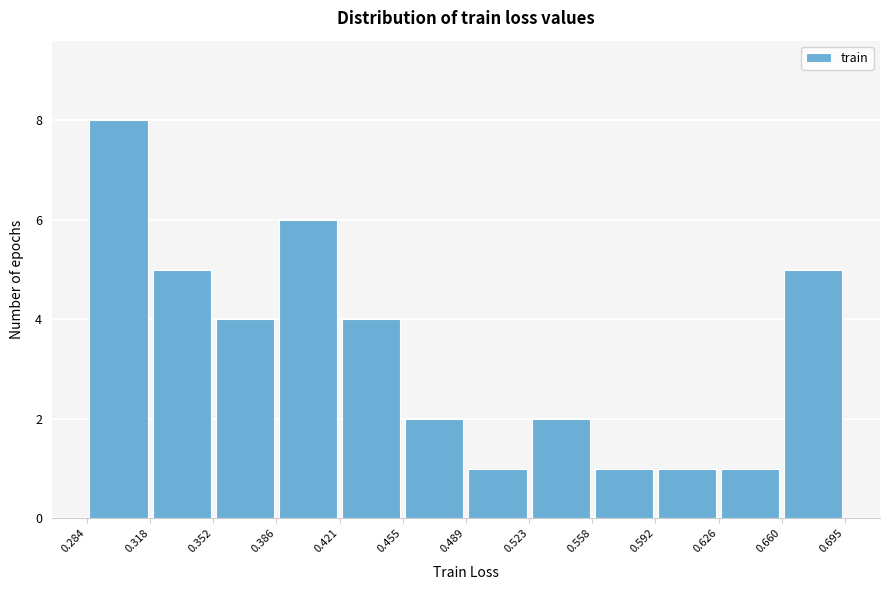

Reading left to right, list every bar in this chart as the range it spans on the x-axis followed by its height. The values are not printed on the chart, so give them approximately, as read against the axis.

0.284 to 0.318: 8
0.318 to 0.352: 5
0.352 to 0.386: 4
0.386 to 0.421: 6
0.421 to 0.455: 4
0.455 to 0.489: 2
0.489 to 0.523: 1
0.523 to 0.558: 2
0.558 to 0.592: 1
0.592 to 0.626: 1
0.626 to 0.660: 1
0.660 to 0.695: 5